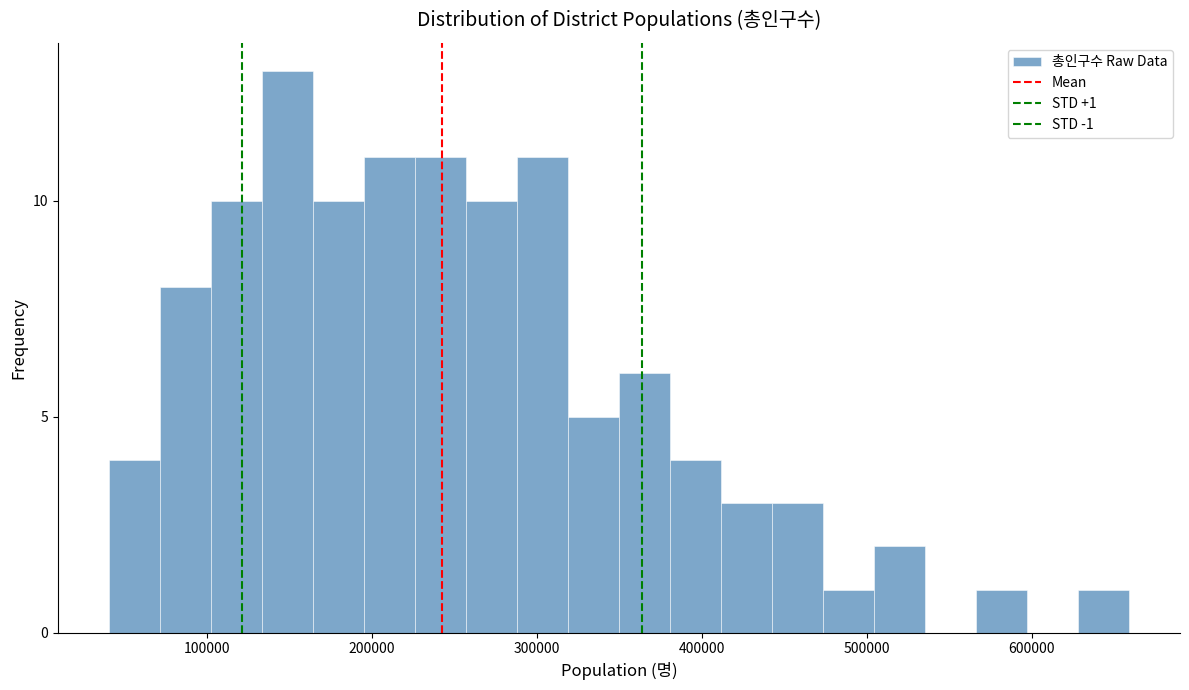

Read against the x-axis, roughly where is the centre of the tallest bar?

150000